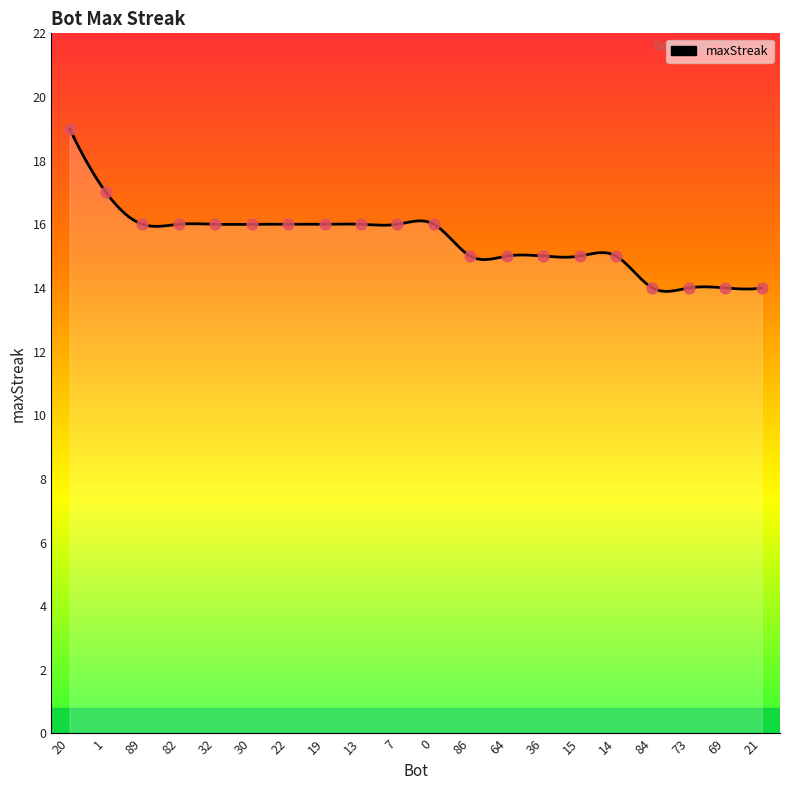

What is the ratio of the value at 86 to the value at 64?

1.0